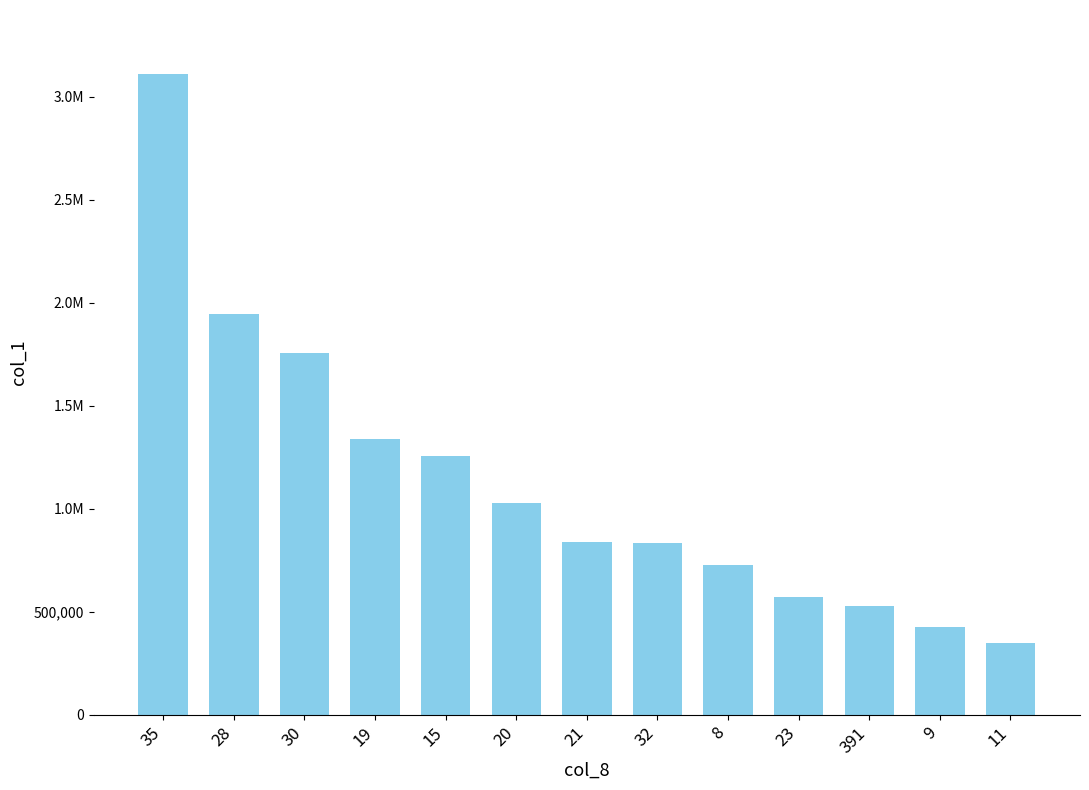

What is the average value?

1131308